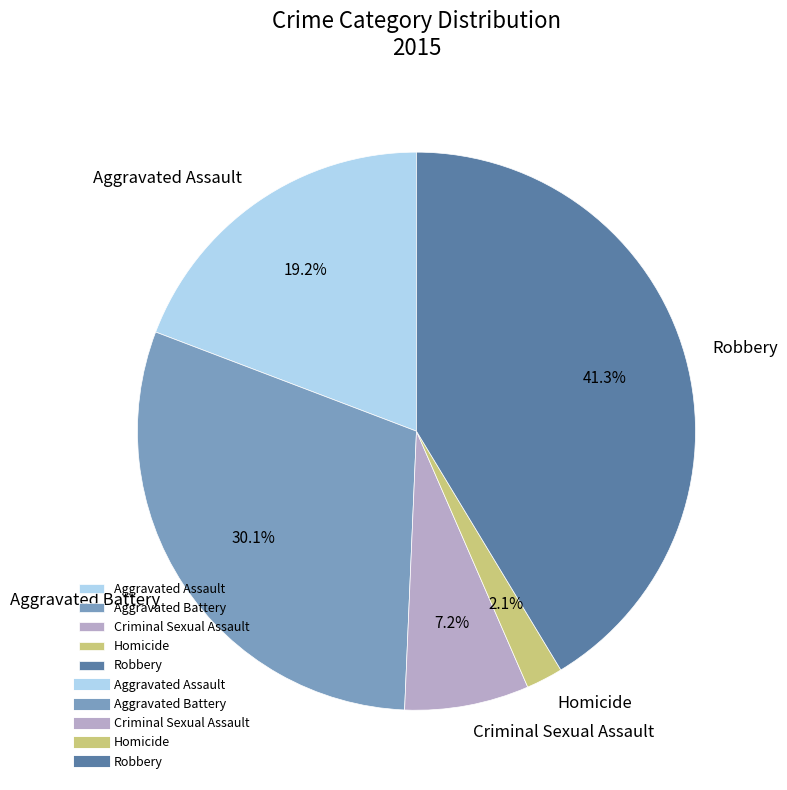

What is the ratio of the value at Criminal Sexual Assault to the value at Aggravated Assault?

0.4